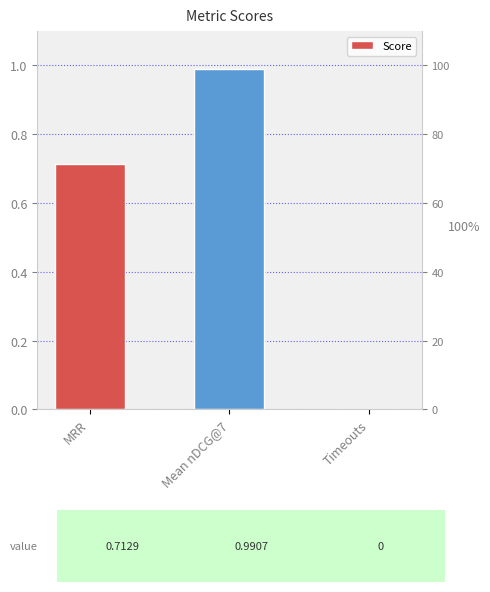

True or false: the data shows 0.7 at MRR.

True